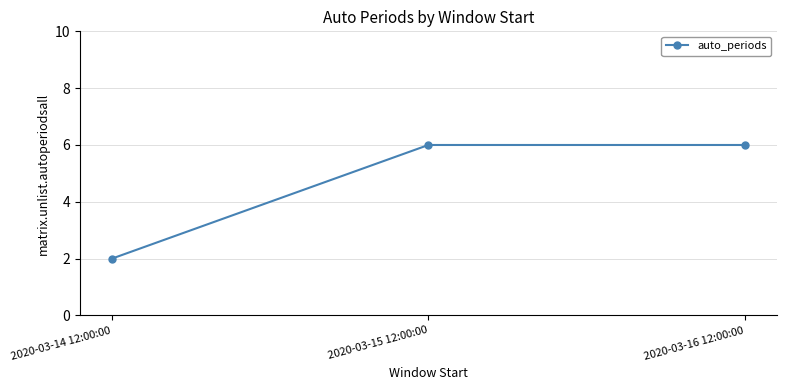

True or false: the data shows 6 at 2020-03-16 12:00:00.

True